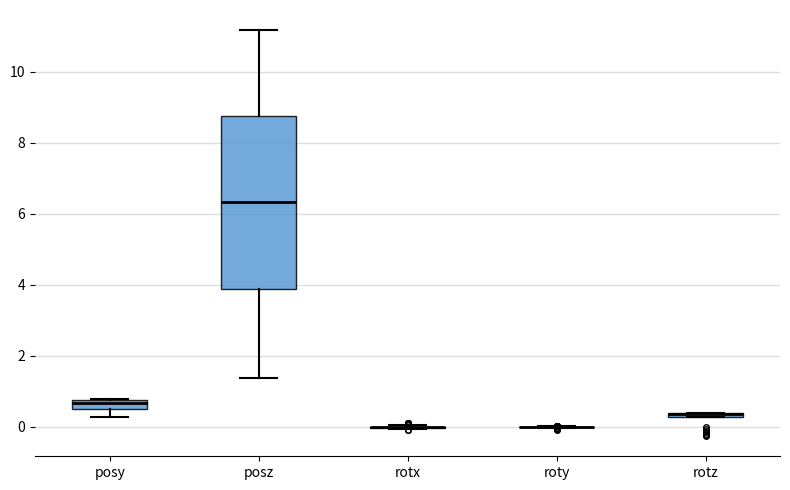

Comparing the boxes themselves (not the whiskers), which one is the tallest?

posz